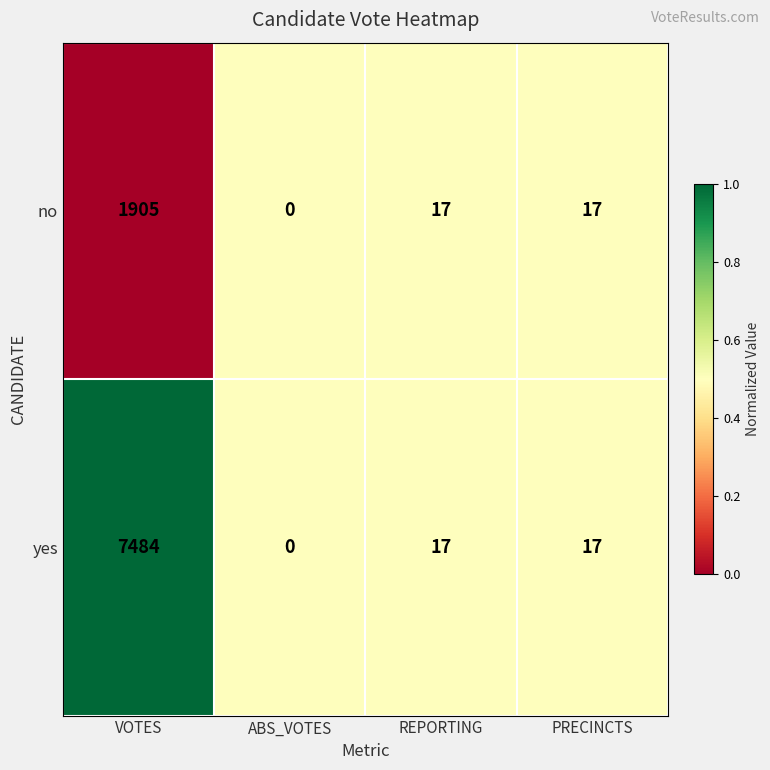

Rank the series at VOTES from highest to lowest value.

yes, no